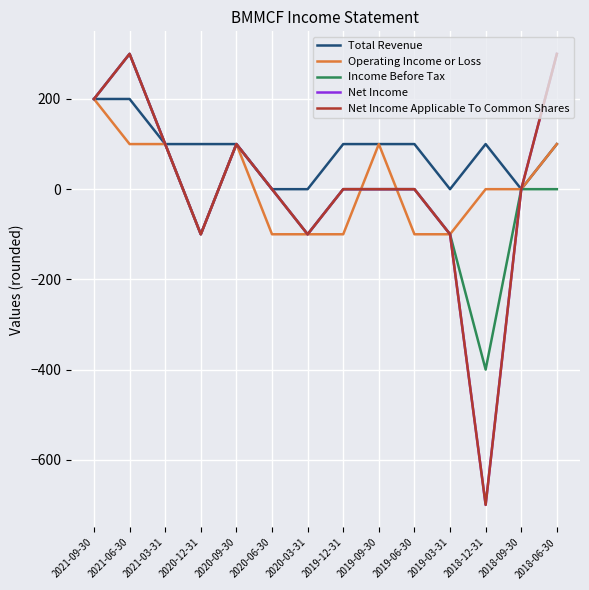

Rank the series at 2020-09-30 from highest to lowest value.

Total Revenue, Operating Income or Loss, Income Before Tax, Net Income, Net Income Applicable To Common Shares